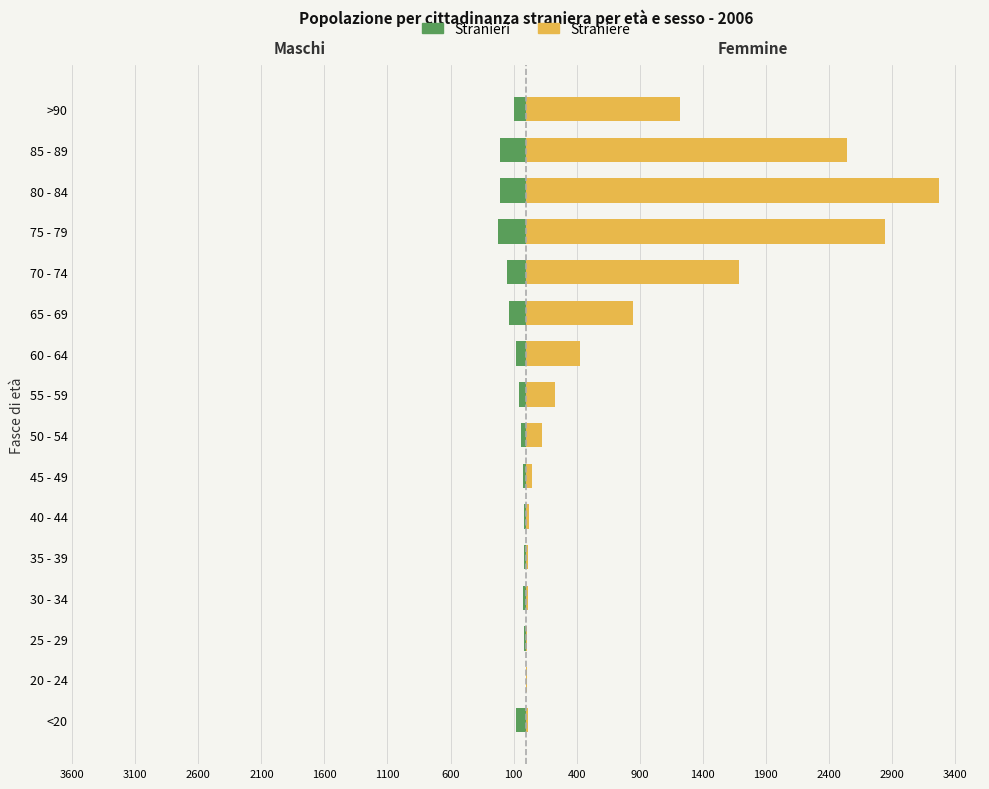

Reading left to right, transcribe all the data shown in this chart.

Stranieri: -77	-5	-14	-27	-17	-20	-23	-39	-59	-84	-137	-153	-220	-209	-206	-93
Straniere: 18	4	3	17	18	24	47	126	227	426	850	1690	2848	3273	2548	1224